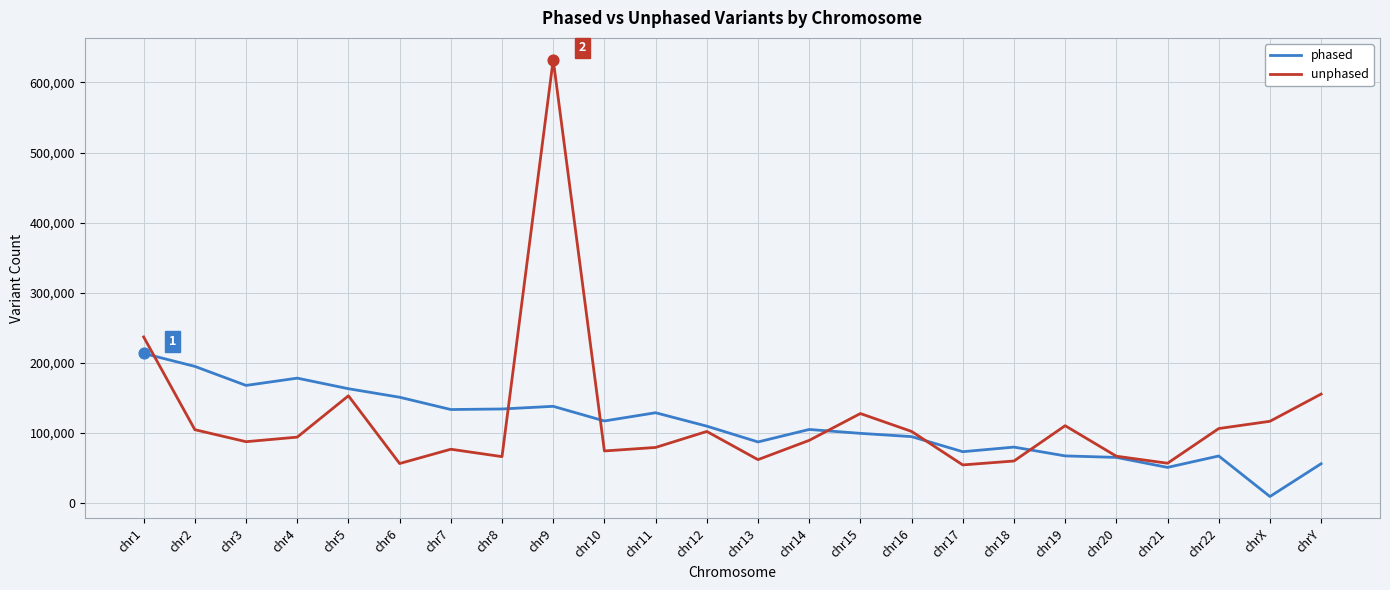

What are all the series names shown in the legend?

phased, unphased